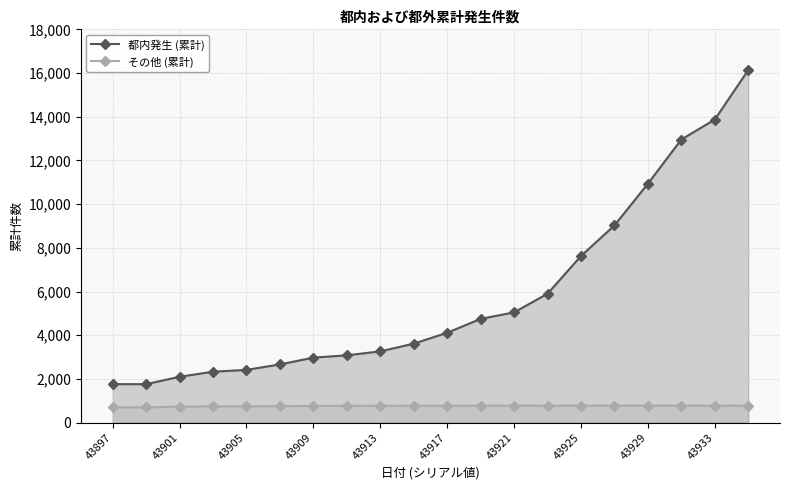

Read the 都内発生 (累計) value at 43933.

13870